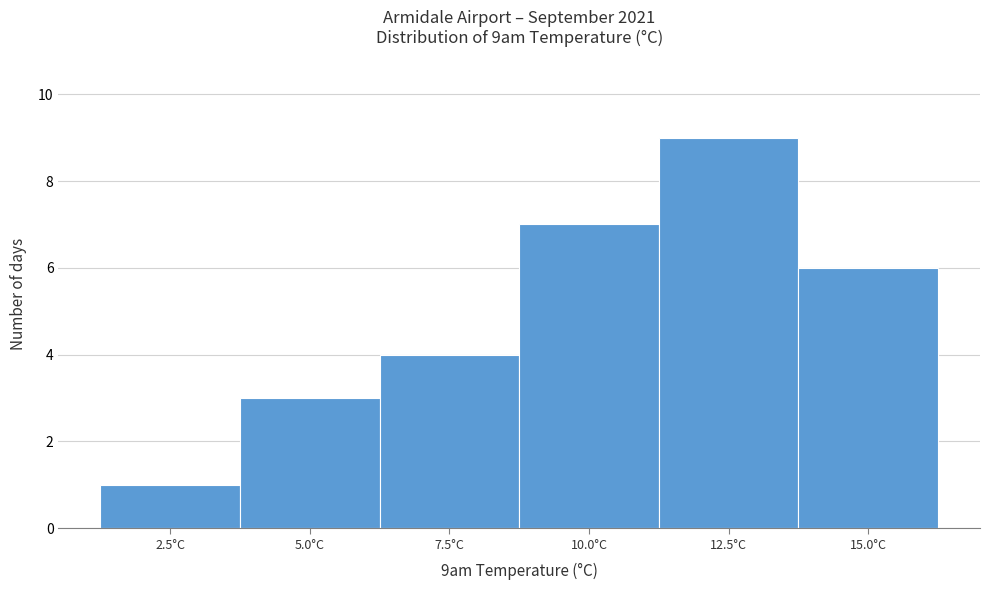

Reading left to right, list all the values displayed in this chart.

2.5°C=1	5.0°C=3	7.5°C=4	10.0°C=7	12.5°C=9	15.0°C=6